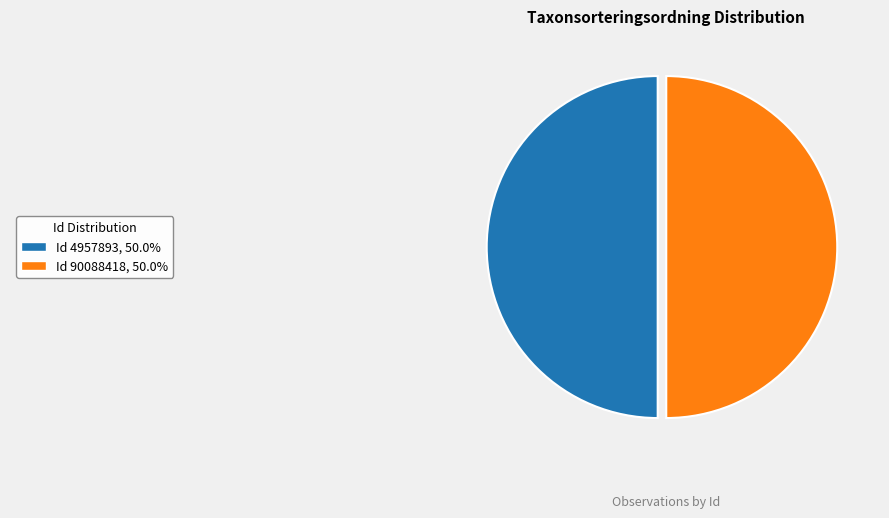

How many slices are in this pie chart?

2